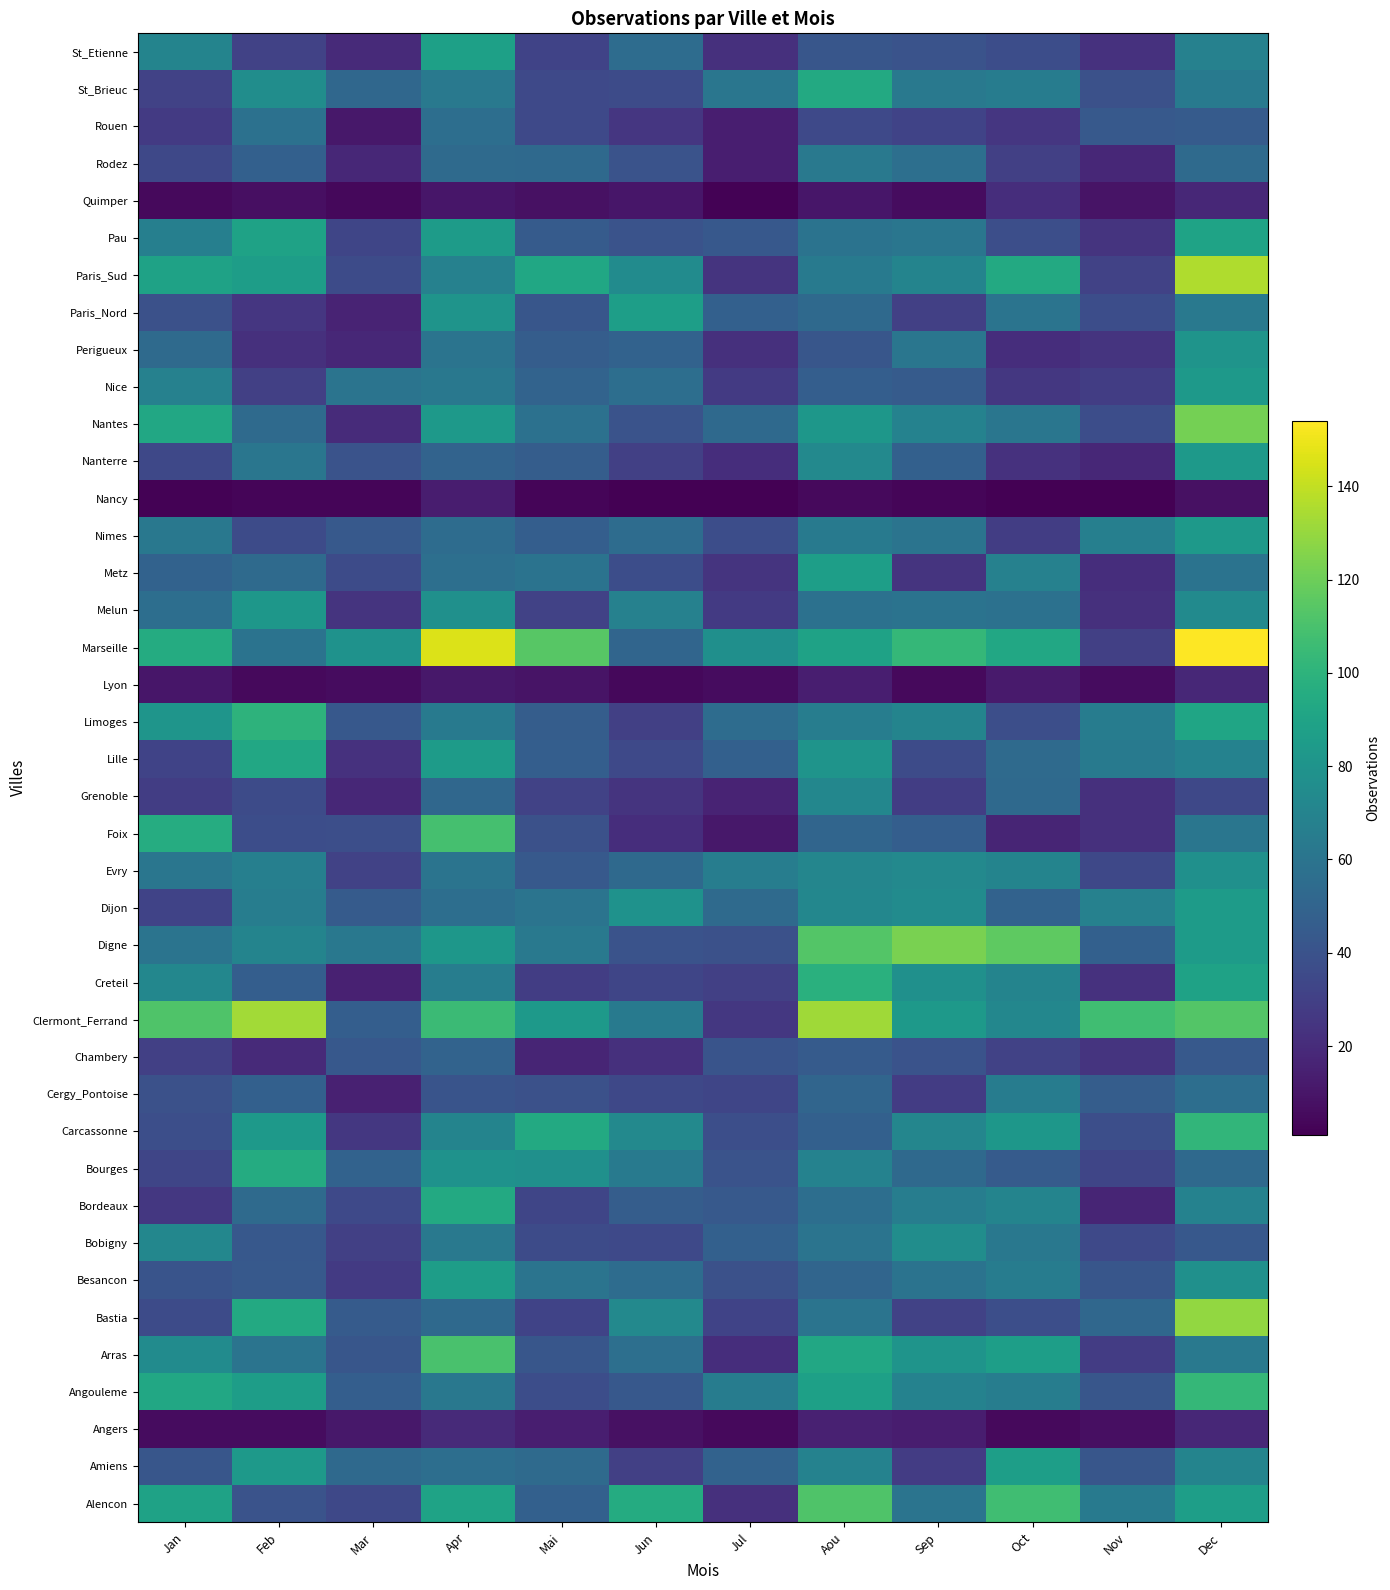

What is the total value across all series at Jul?

1345